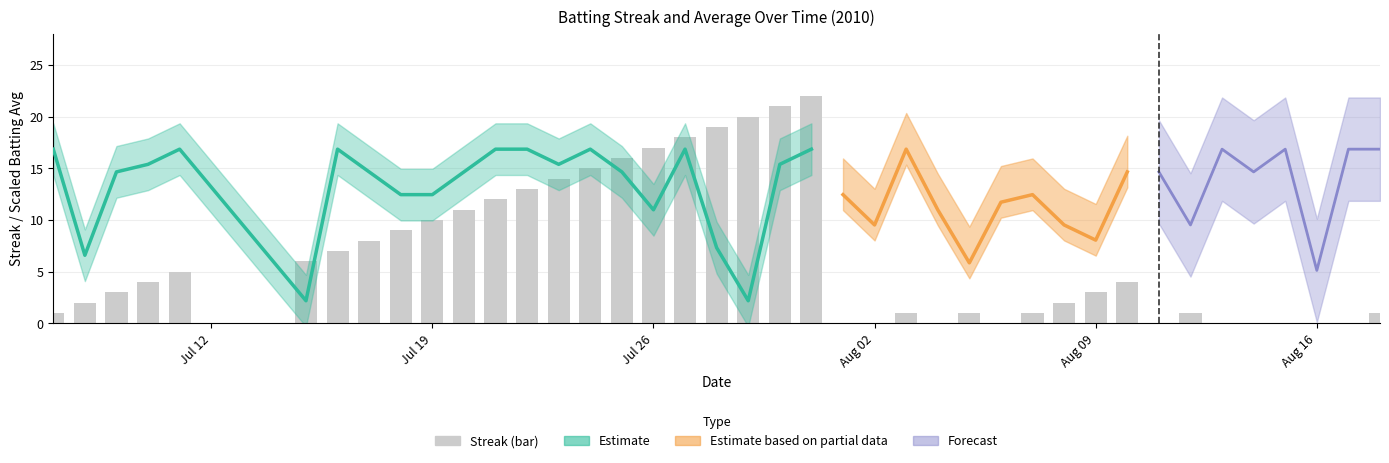

True or false: the data shows 10 at 17.

False